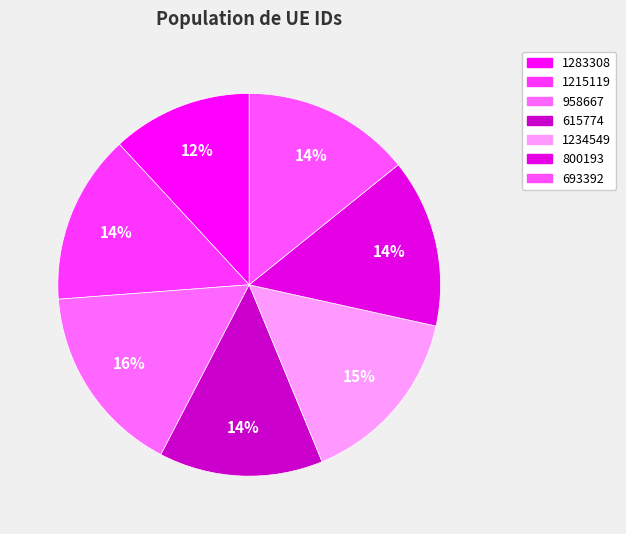

Which category has the biggest portion of the pie?

958667